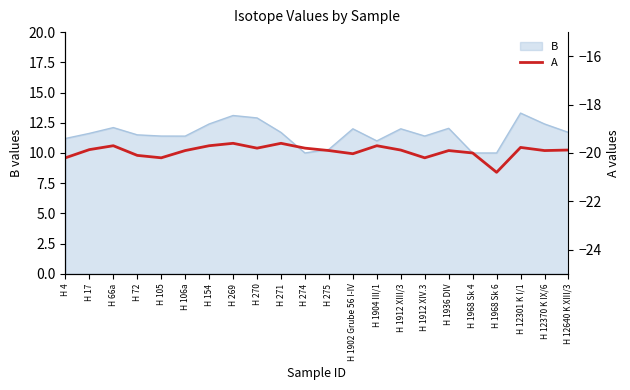

How many interior local valleys (lower than both neighbors) does the data have?

6